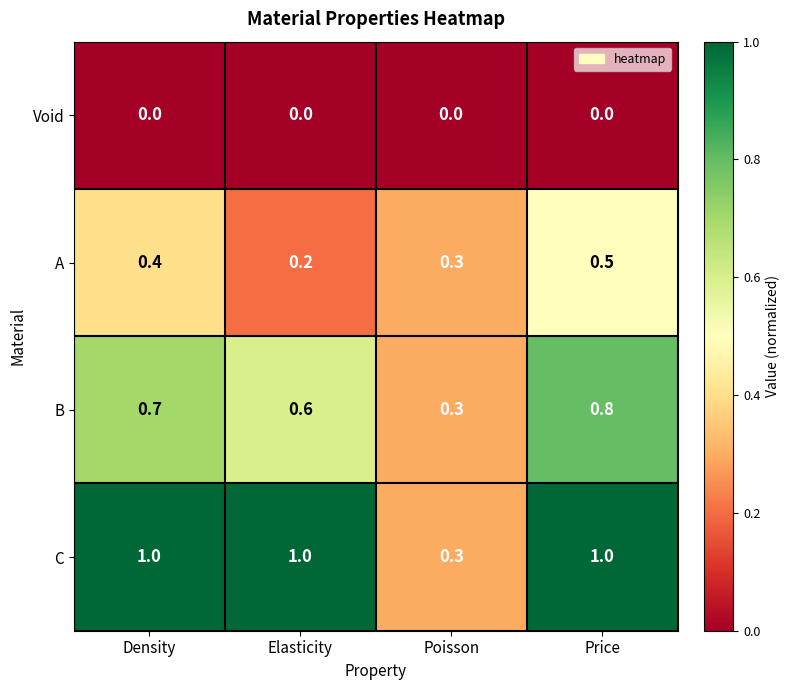

Reading left to right, transcribe all the data shown in this chart.

Void: 0.0	0.0	0.0	0.0
A: 0.4	0.2	0.3	0.5
B: 0.7	0.6	0.3	0.8
C: 1.0	1.0	0.3	1.0